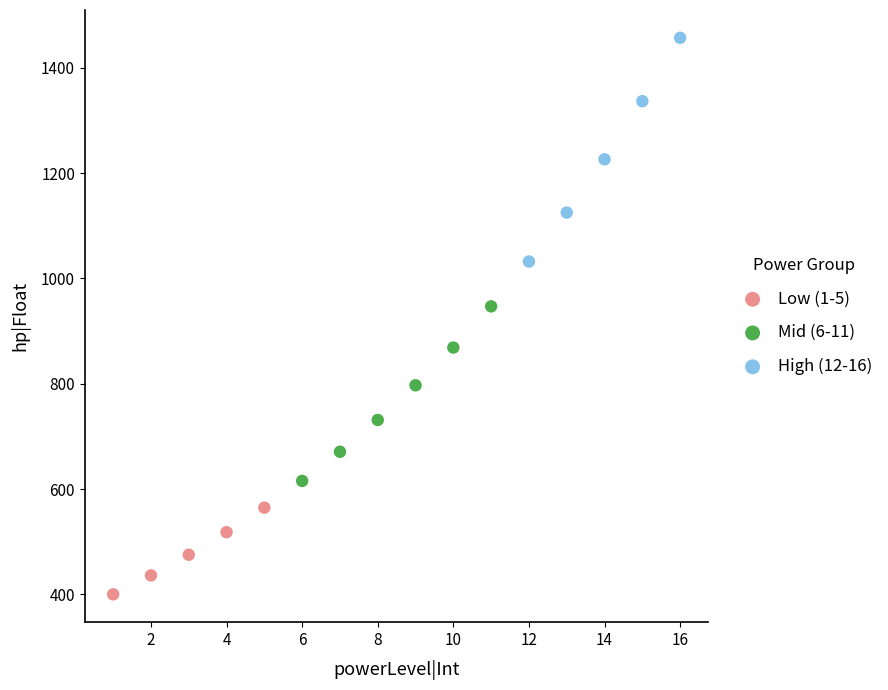

Which series contains the lowest Y value?

Low (1-5)